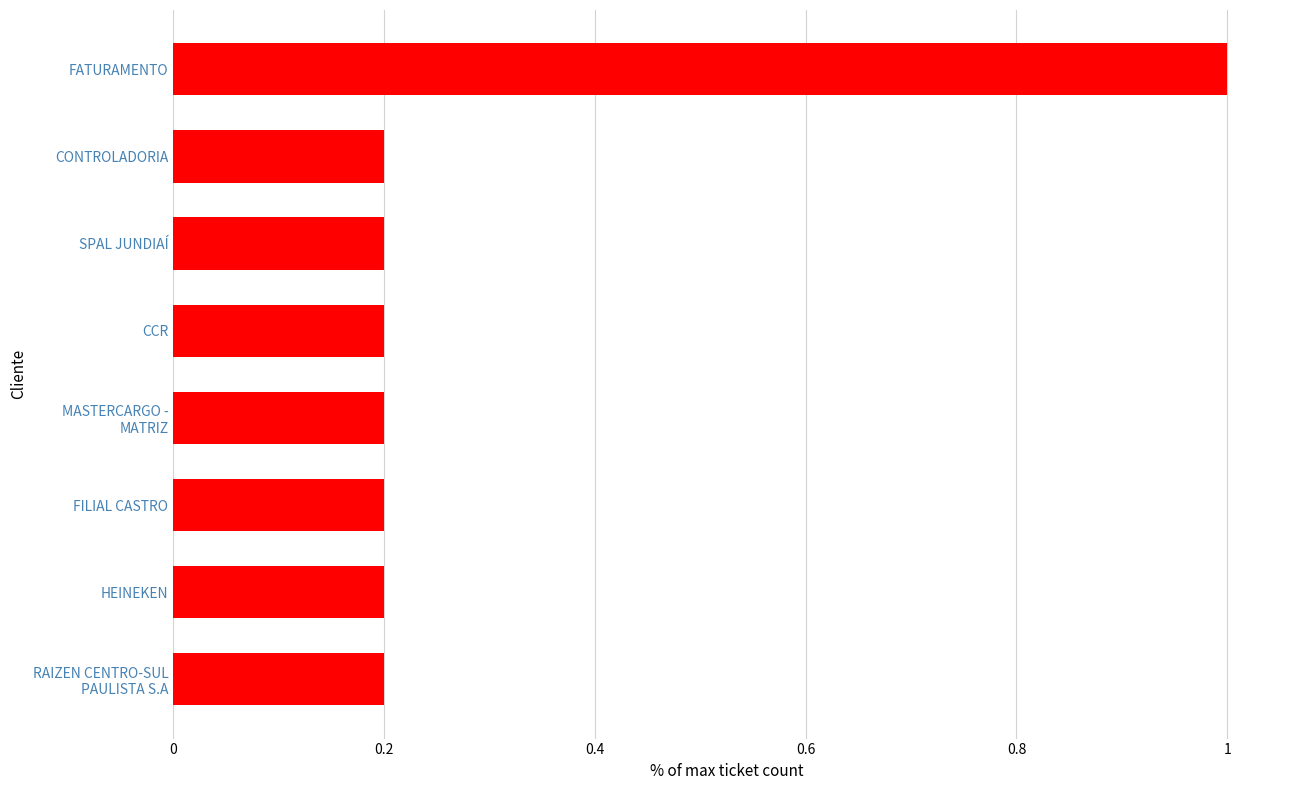

Read the value at FATURAMENTO.

1.0